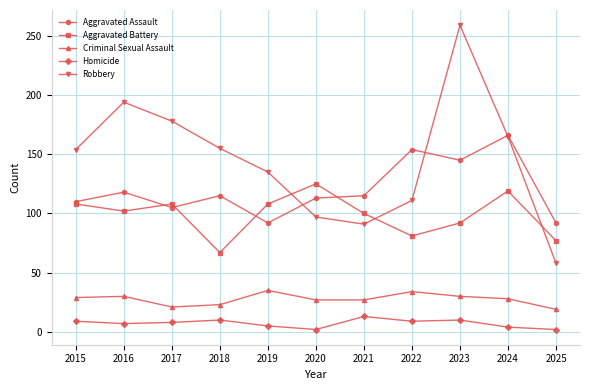

What is the approximate value of Criminal Sexual Assault at 2019?

35